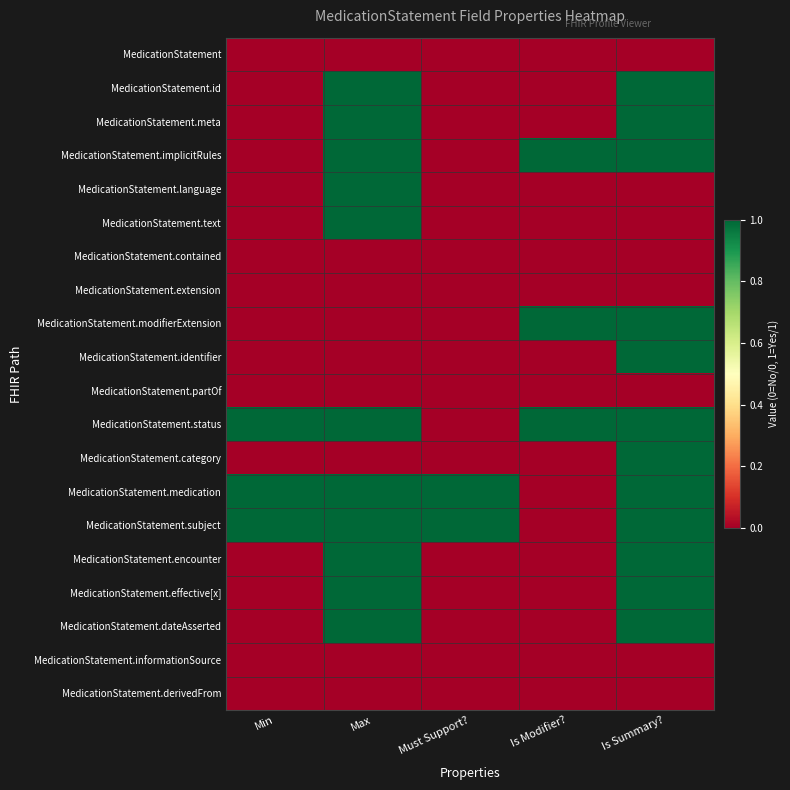

Between Must Support? and Is Summary?, which is larger?

Must Support?